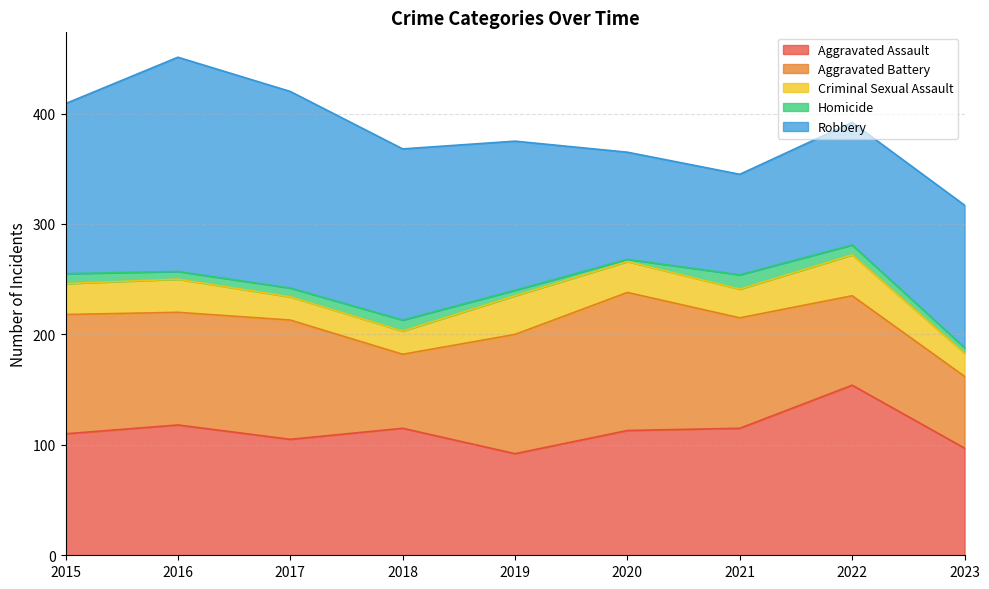

Which has a higher value, 2020 or 2016?

2016